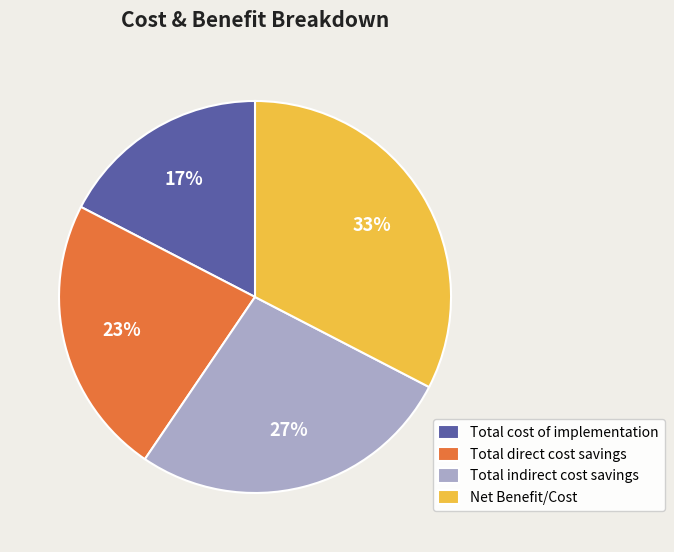

What percentage is the Net Benefit/Cost slice, to the nearest percent?

33%